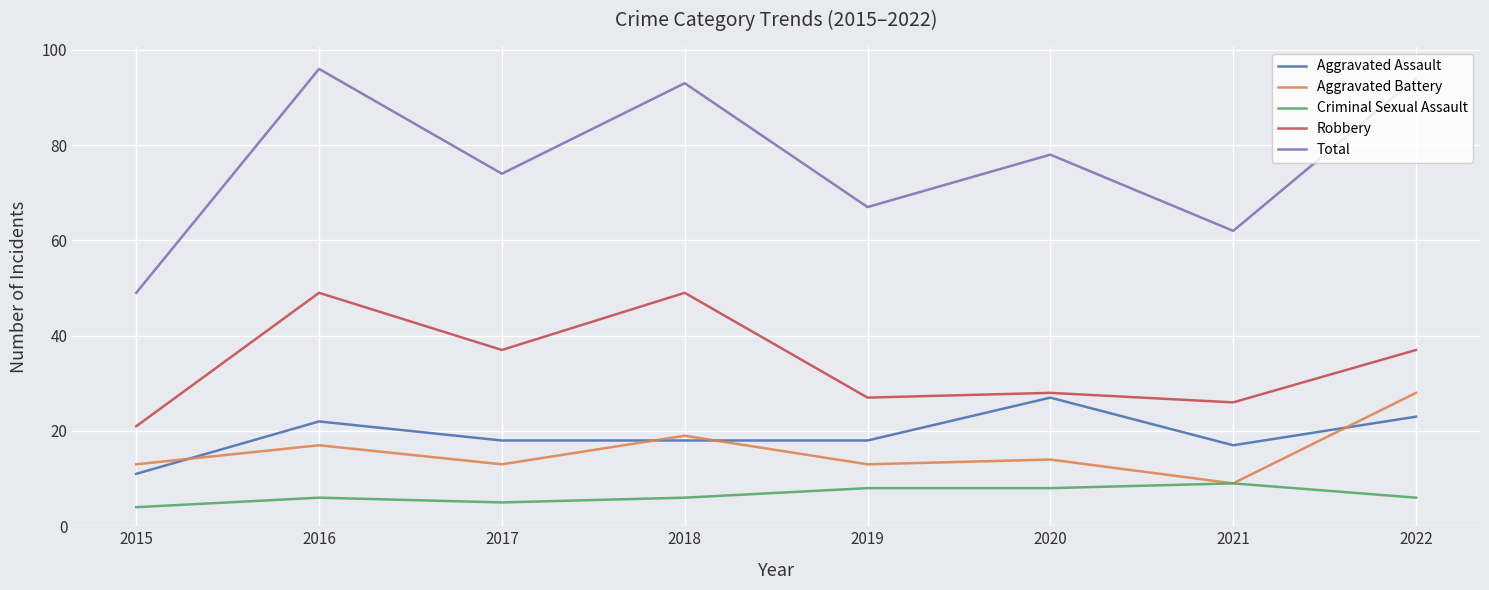

True or false: Robbery and Aggravated Battery cross at least once.

False